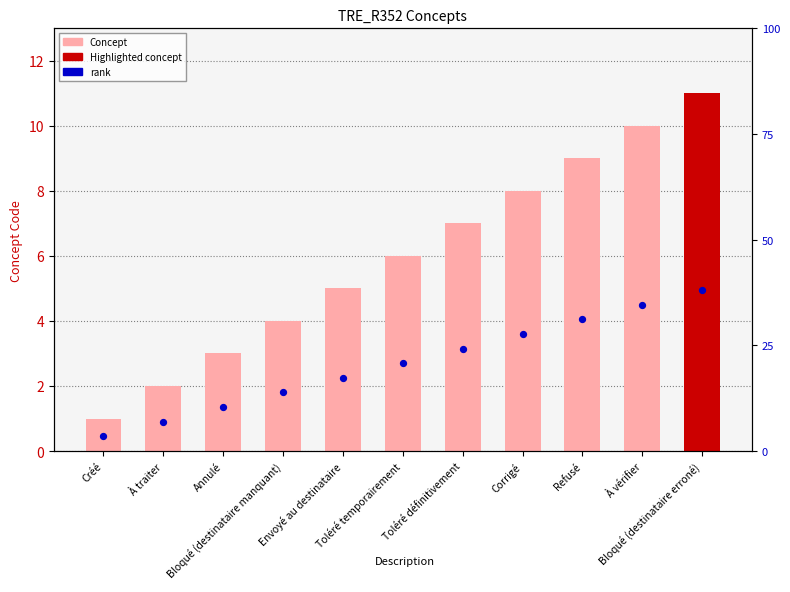

Which series has the widest spread of Y values?

Concept